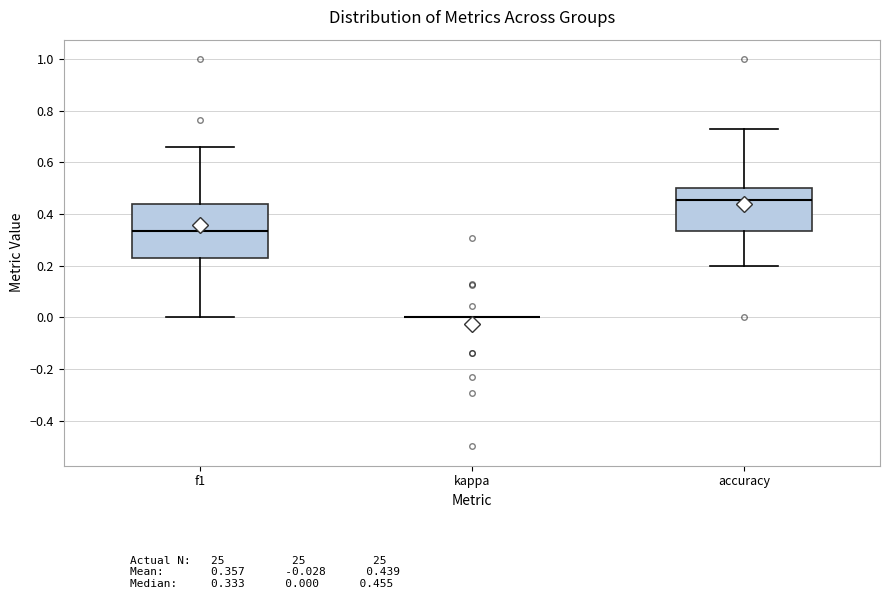

Reading left to right, transcribe this box plot: for each box, give where its median line is, the range the box spans, and where its two whiskers end, as read against the y-axis. The values are not printed on the chart, so give them approximately, as read against the axis.

f1: median 0.34, box 0.22 to 0.44, whiskers 0.00 to 0.66
kappa: box collapsed to a line at 0.00, whiskers 0.00 to 0.00
accuracy: median 0.46, box 0.34 to 0.50, whiskers 0.20 to 0.72